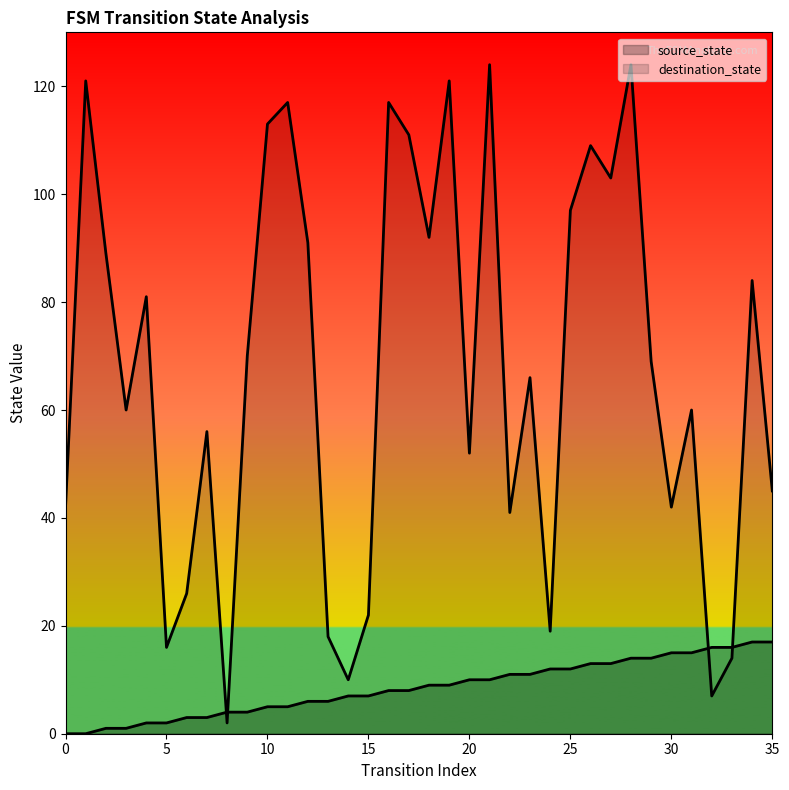

Which series ends up on top after the final intersection of destination_state and source_state?

destination_state